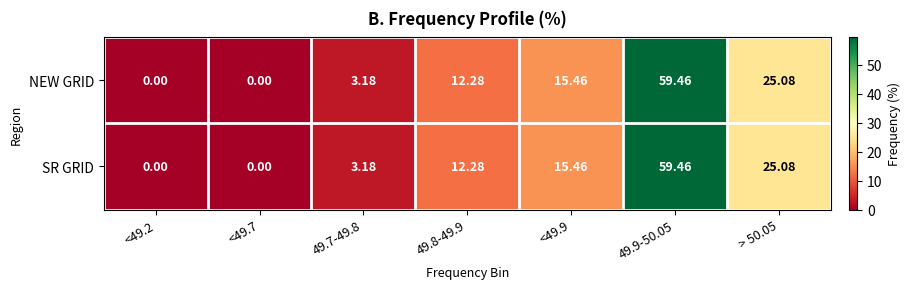

Is the value of NEW GRID at <49.2 greater than the value of SR GRID at 49.9-50.05?

No